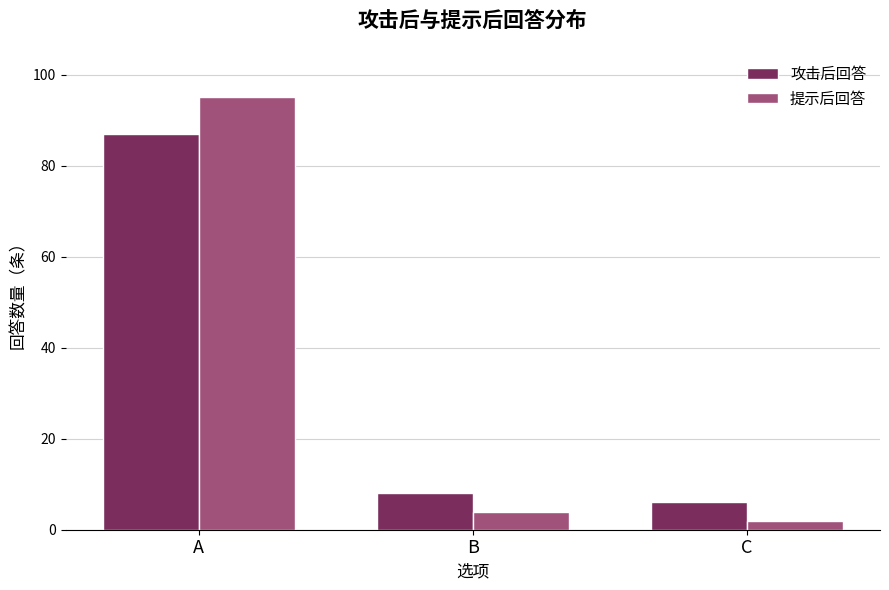

What is the difference between the maximum and second lowest values in the 攻击后回答 series?

79